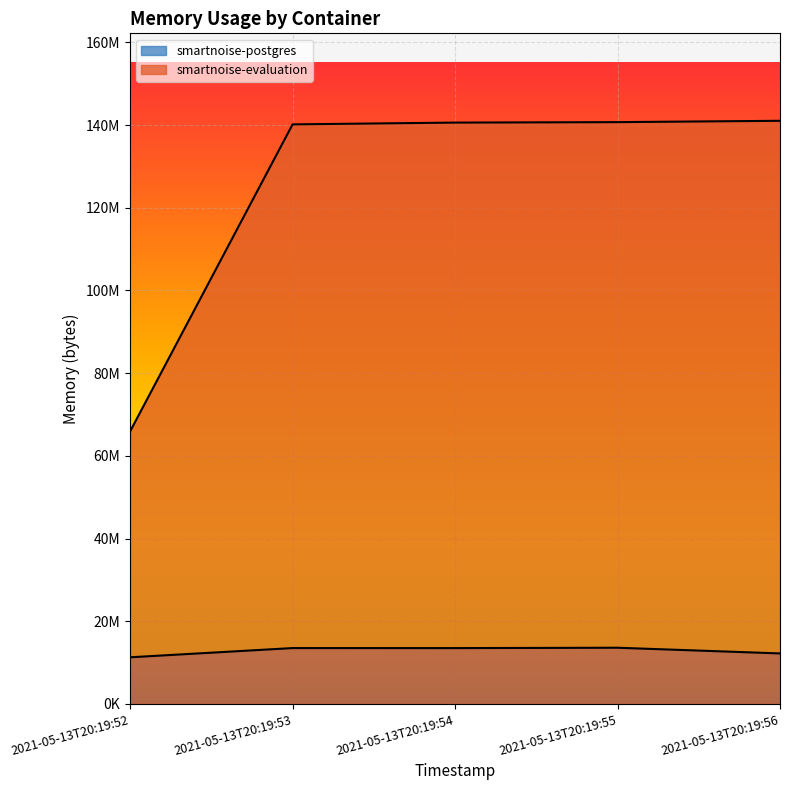

What is the maximum value for smartnoise-evaluation?

141049856